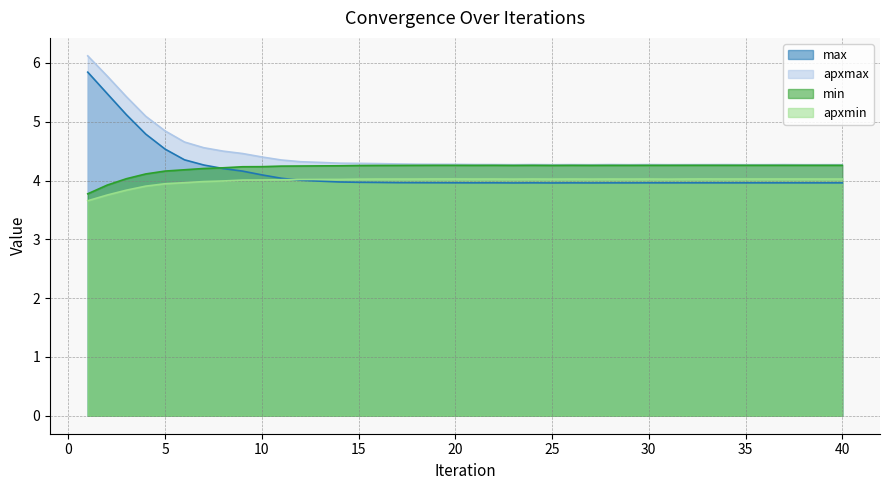

What is the average value of the max series?

4.1